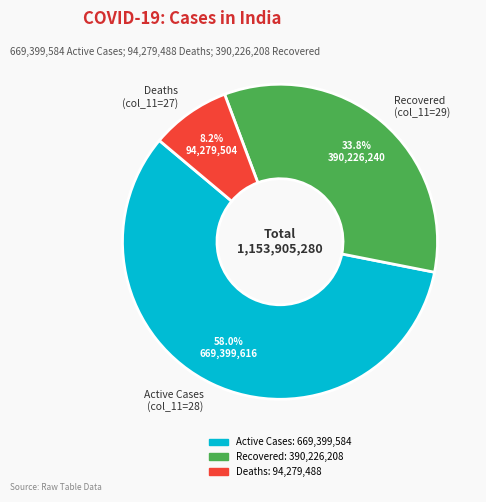

To the nearest percent, what is the average slice percentage?

33%